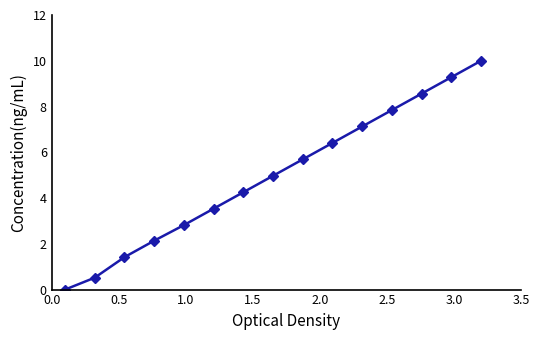

What is the greatest value displayed?

10.0